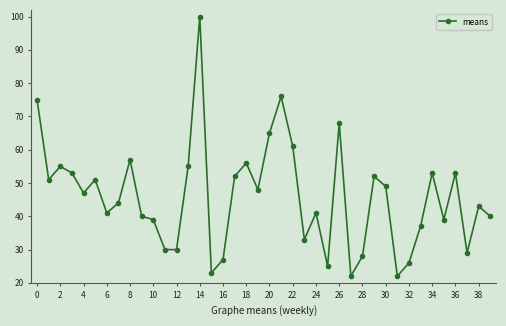

What is the sum of all values?

1836